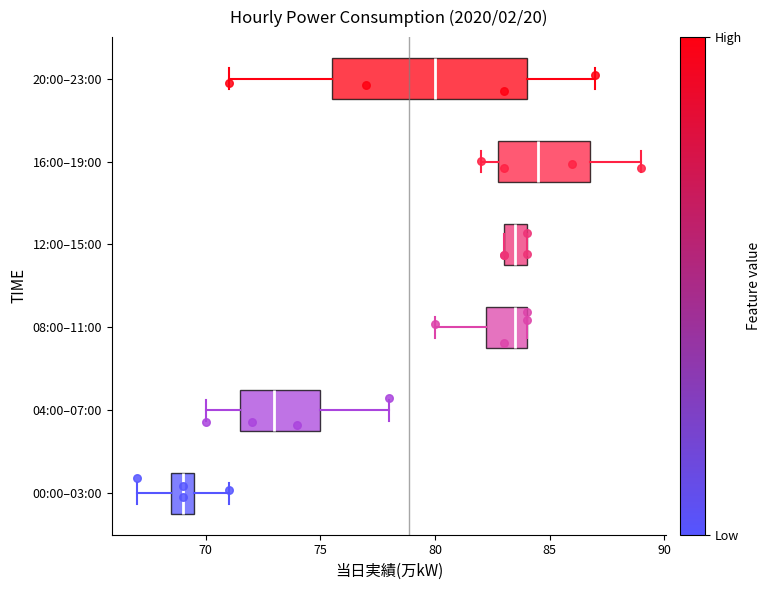

Reading bottom to top, transcribe this box plot: for each box, give where its median line is, the range the box spans, and where its two whiskers end, as read against the x-axis. The values are not printed on the chart, so give them approximately, as read against the axis.

00:00–03:00: median 69.0, box 68.5 to 69.5, whiskers 67.0 to 71.0
04:00–07:00: median 73.0, box 71.5 to 75.0, whiskers 70.0 to 78.0
08:00–11:00: median 83.5, box 82.5 to 84.0, whiskers 80.0 to 84.0
12:00–15:00: median 83.5, box 83.0 to 84.0, whiskers 83.0 to 84.0
16:00–19:00: median 84.5, box 83.0 to 87.0, whiskers 82.0 to 89.0
20:00–23:00: median 80.0, box 75.5 to 84.0, whiskers 71.0 to 87.0